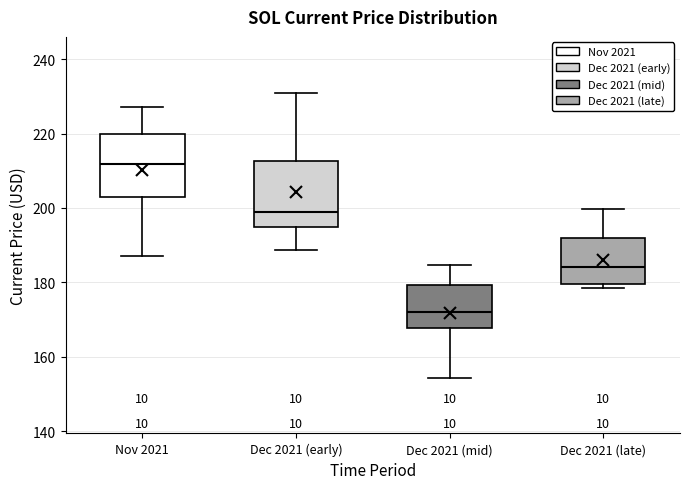

Where does the median line of the box for Dec 2021 (mid) sit on the y-axis? The values are not printed on the chart, so give them approximately, as read against the axis.

172